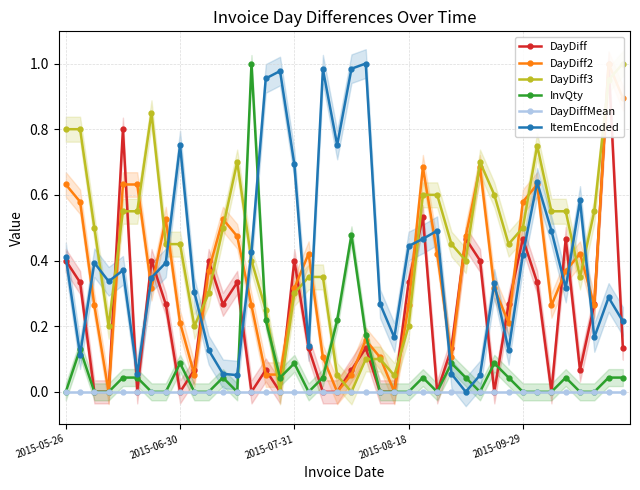

True or false: InvQty has a value of -0.5 at 2015-08-18.

False